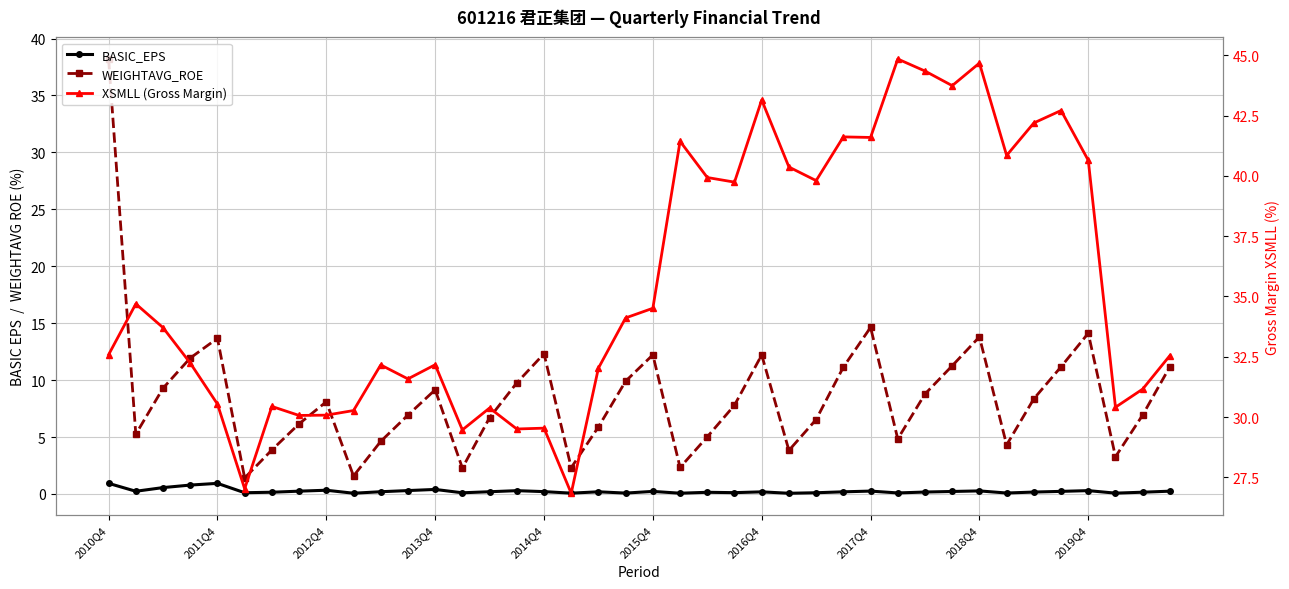

What is the value of the WEIGHTAVG_ROE point at the 22nd from the left?

2.3